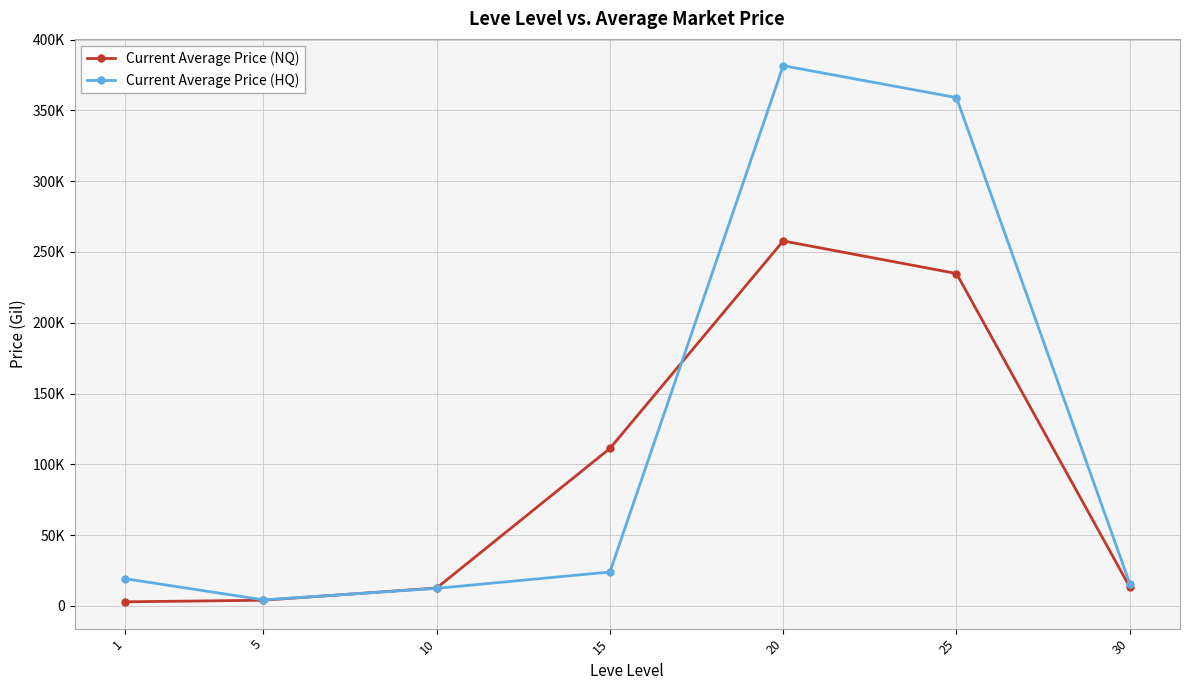

Between 15 and 10, which is larger?

15